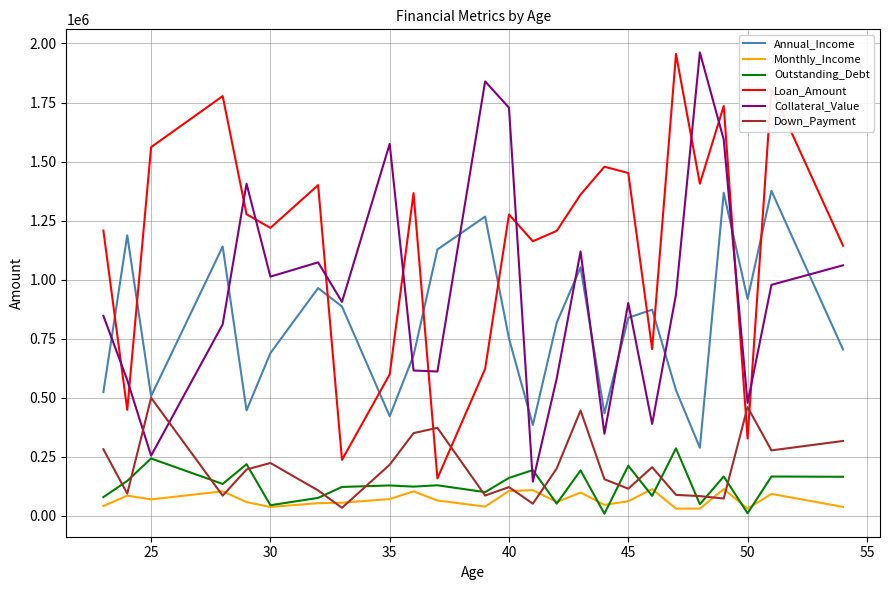

How many values in the Annual_Income series are below 817278?

12